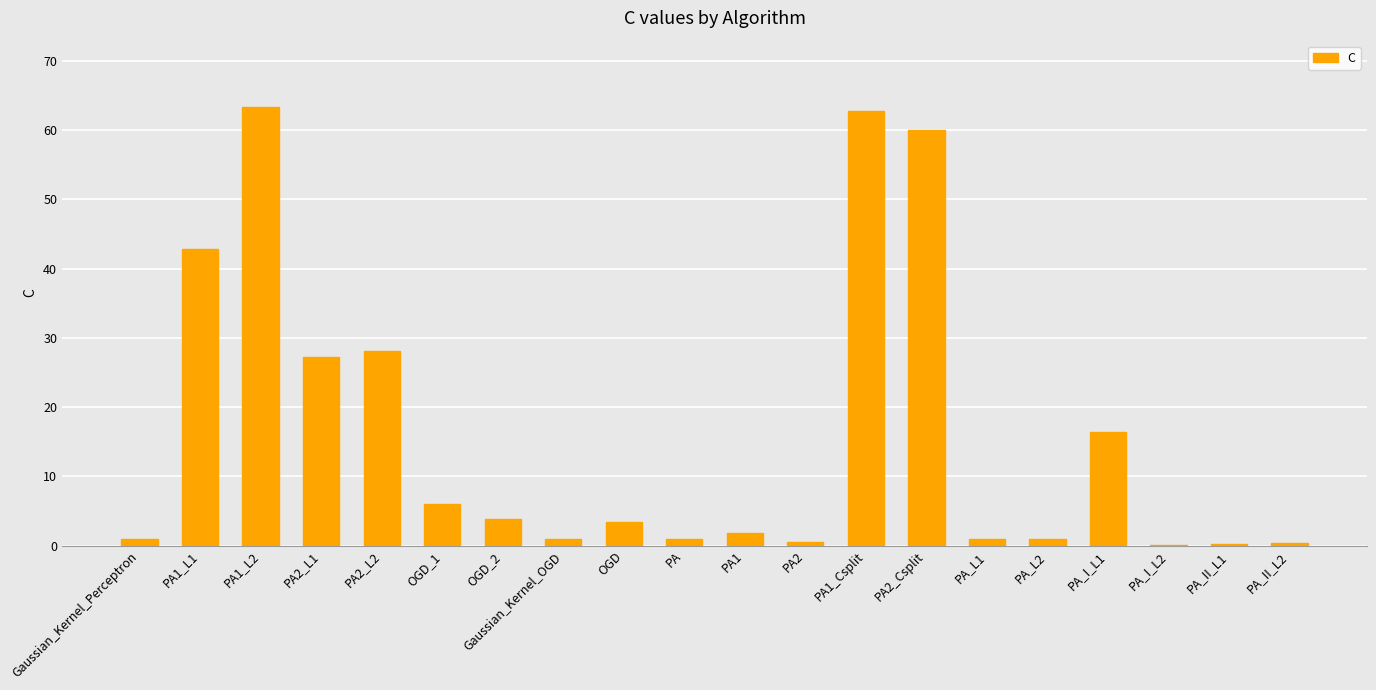

Are the bars horizontal?

No